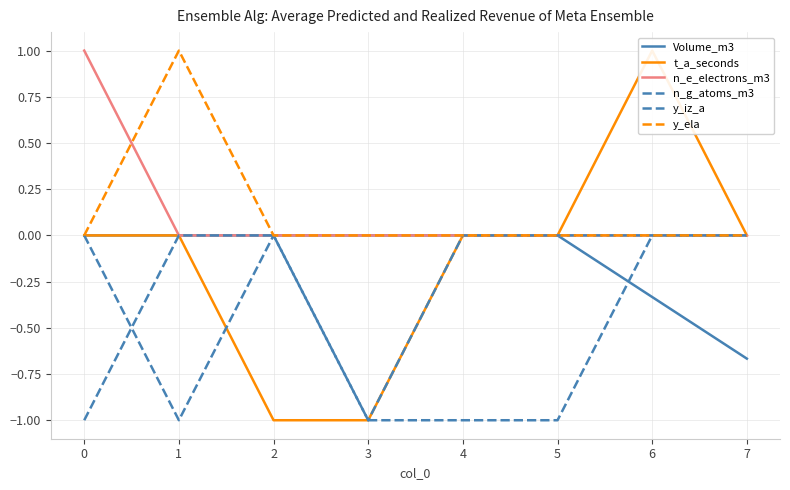

What are all the series names shown in the legend?

Volume_m3, t_a_seconds, n_e_electrons_m3, n_g_atoms_m3, y_iz_a, y_ela